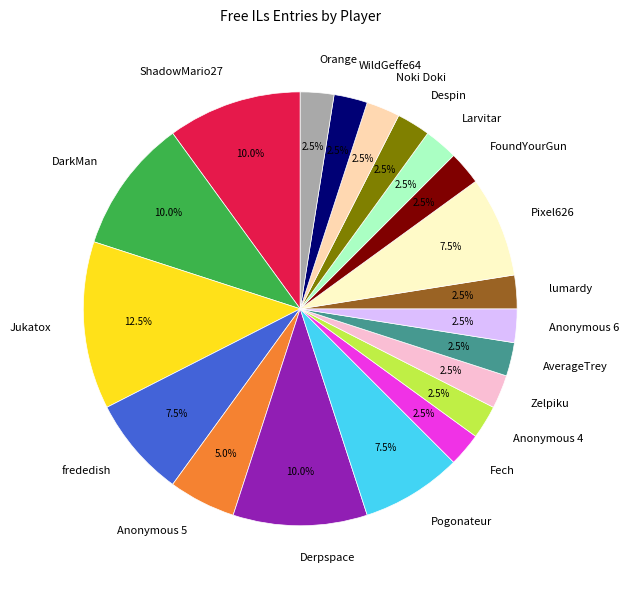

Which slice is the largest?

Jukatox